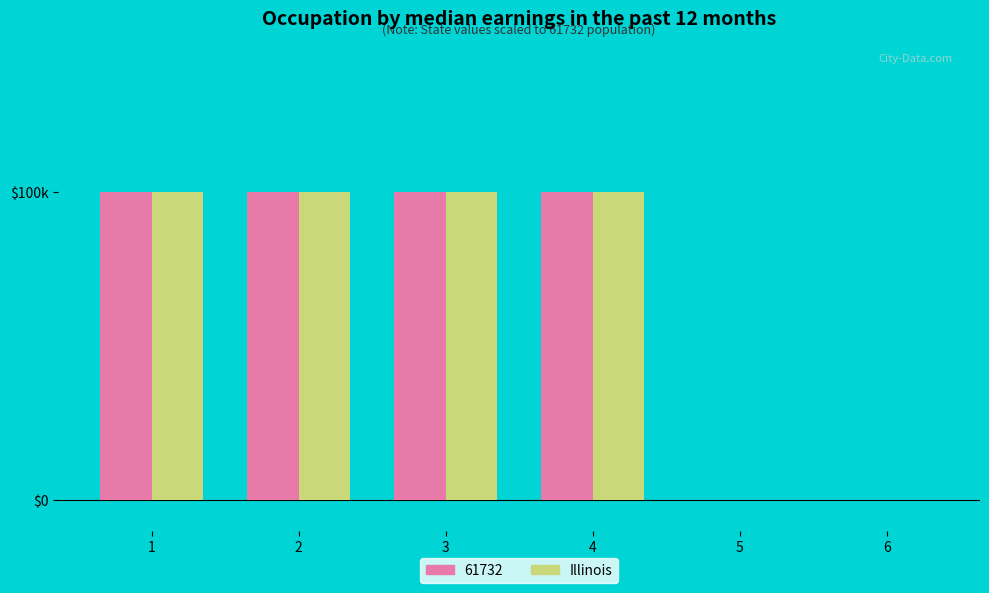

What are all the series names shown in the legend?

61732, Illinois